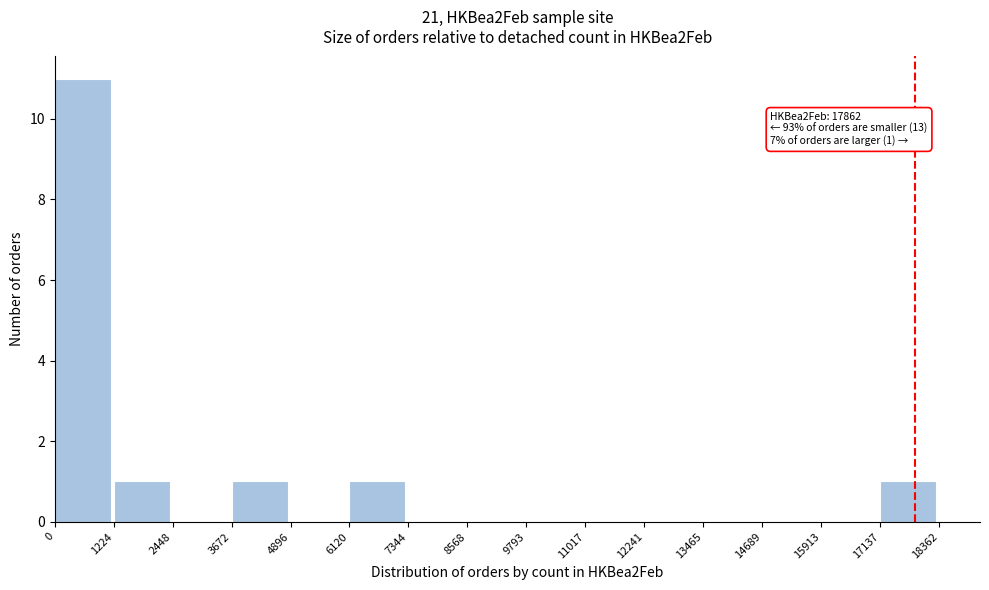

Over which range of the x-axis is the bar tallest?

0 to 1224